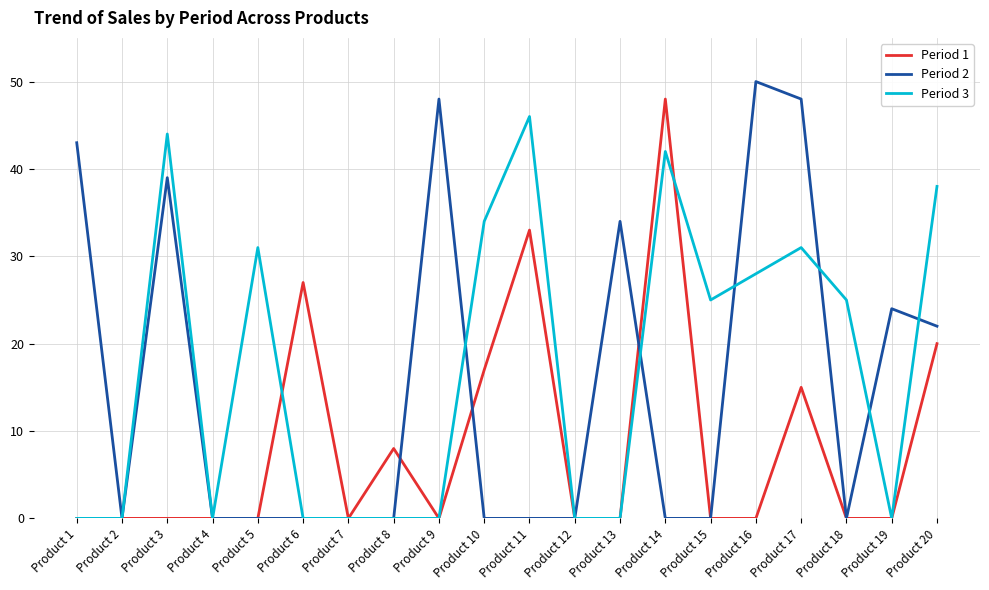

At Product 14, list the series in order from largest to smallest.

Period 1, Period 3, Period 2